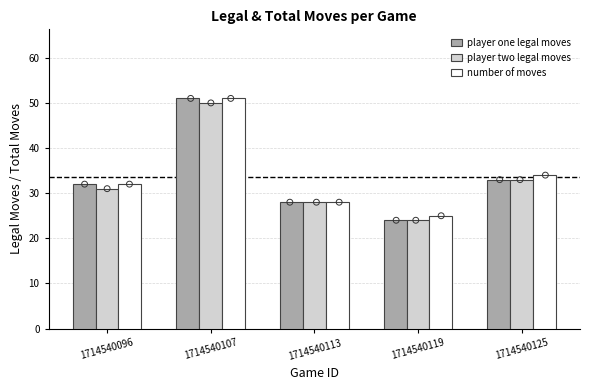

Which series has the largest total across all categories?

number of moves